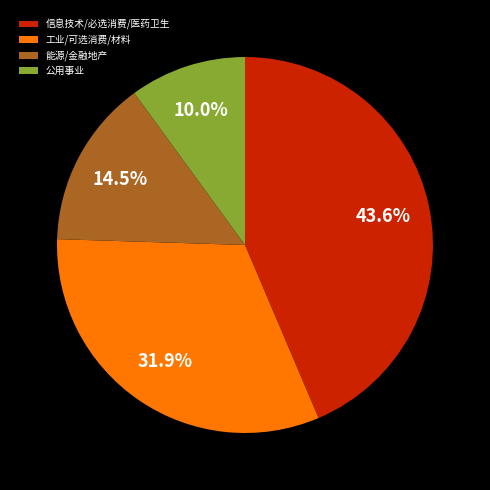

How many slices are in this pie chart?

4